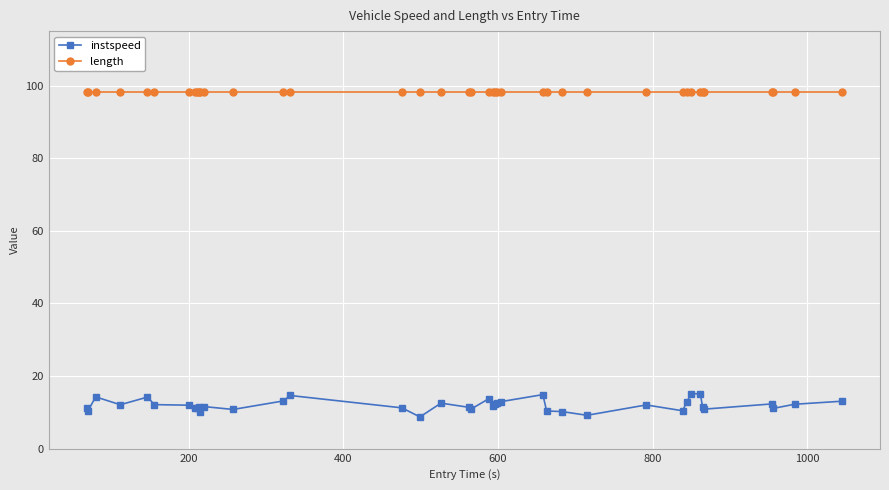

True or false: length and instspeed cross at least once.

False